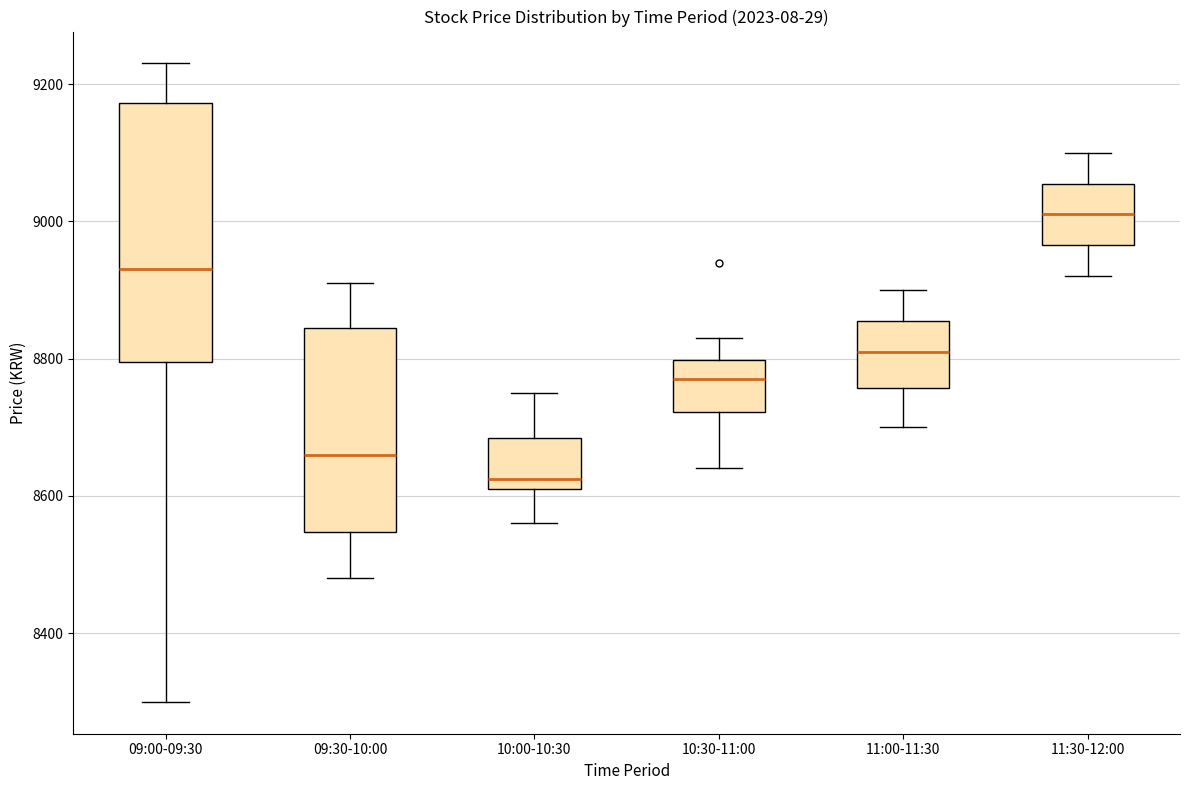

Reading left to right, transcribe this box plot: for each box, give where its median line is, the range the box spans, and where its two whiskers end, as read against the y-axis. The values are not printed on the chart, so give them approximately, as read against the axis.

09:00-09:30: median 8940, box 8800 to 9180, whiskers 8300 to 9240
09:30-10:00: median 8660, box 8540 to 8840, whiskers 8480 to 8920
10:00-10:30: median 8620 (just above the box's lower edge), box 8620 to 8680, whiskers 8560 to 8760
10:30-11:00: median 8780, box 8720 to 8800, whiskers 8640 to 8840
11:00-11:30: median 8820, box 8760 to 8860, whiskers 8700 to 8900
11:30-12:00: median 9020, box 8960 to 9060, whiskers 8920 to 9100